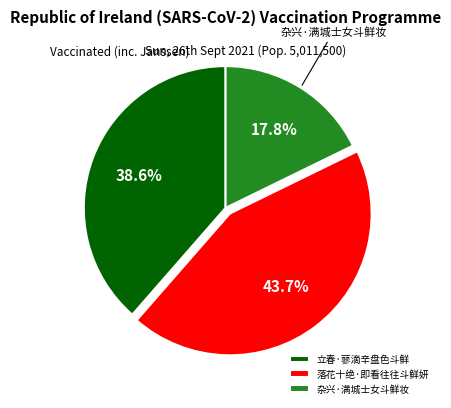

Which slice is the largest?

落花十绝·即看往往斗鲜妍